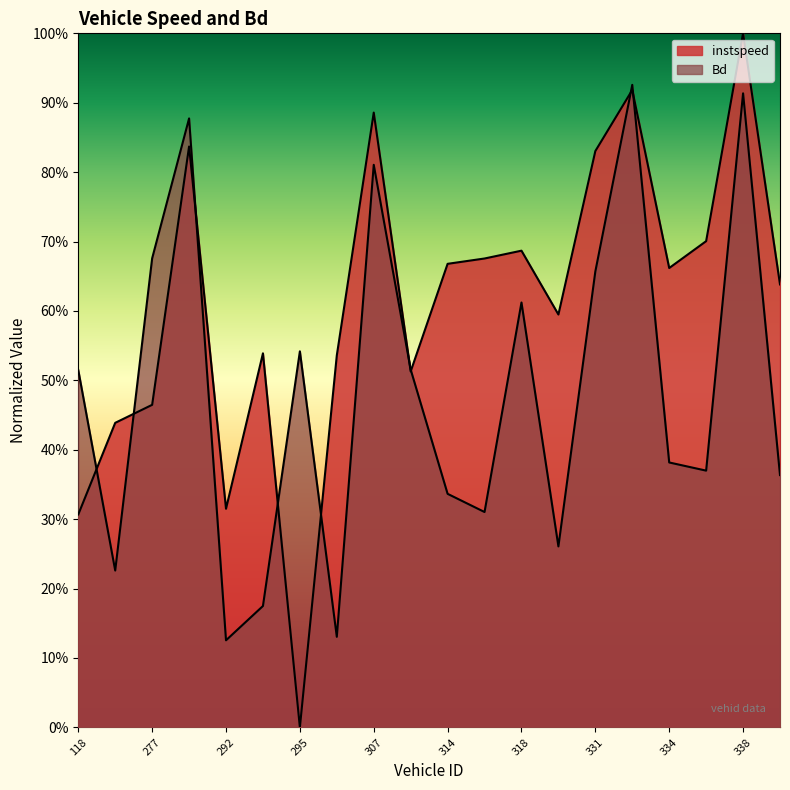

What is the difference between the maximum and minimum values in the instspeed series?

1.0